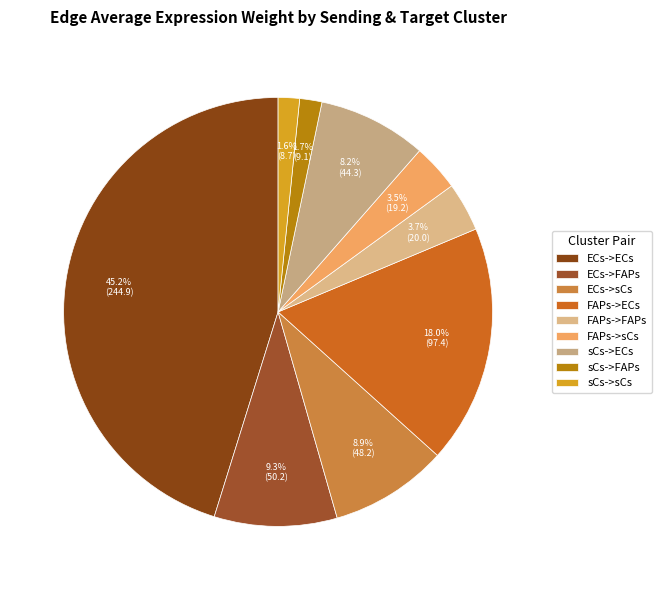

Is there any slice that represents more than half of the pie?

No